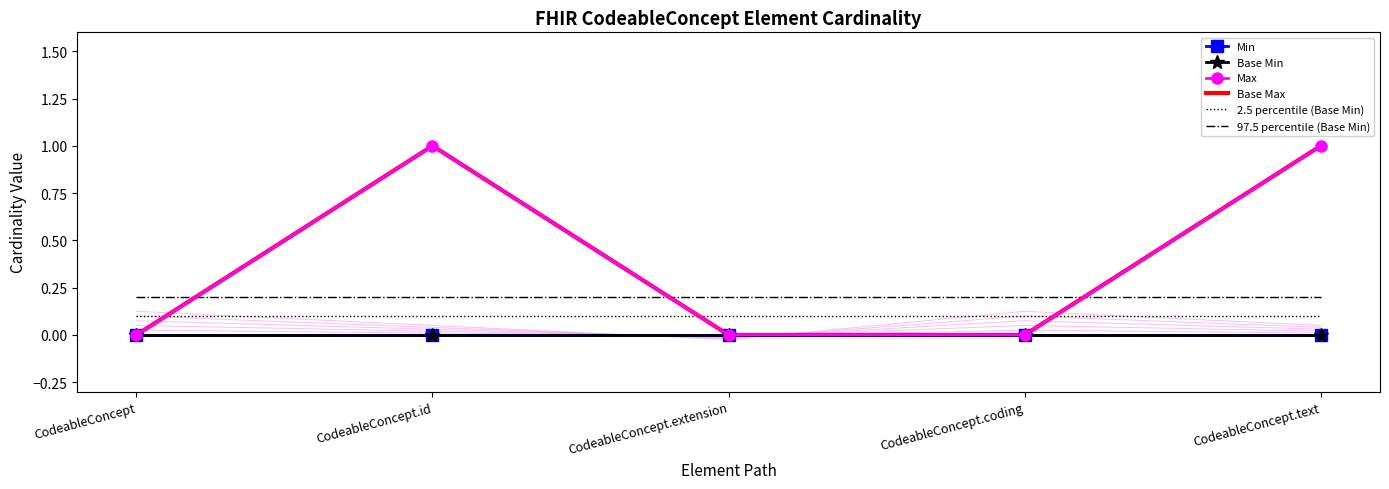

Where is 97.5 percentile (Base Min) nearest to the value 0?

CodeableConcept